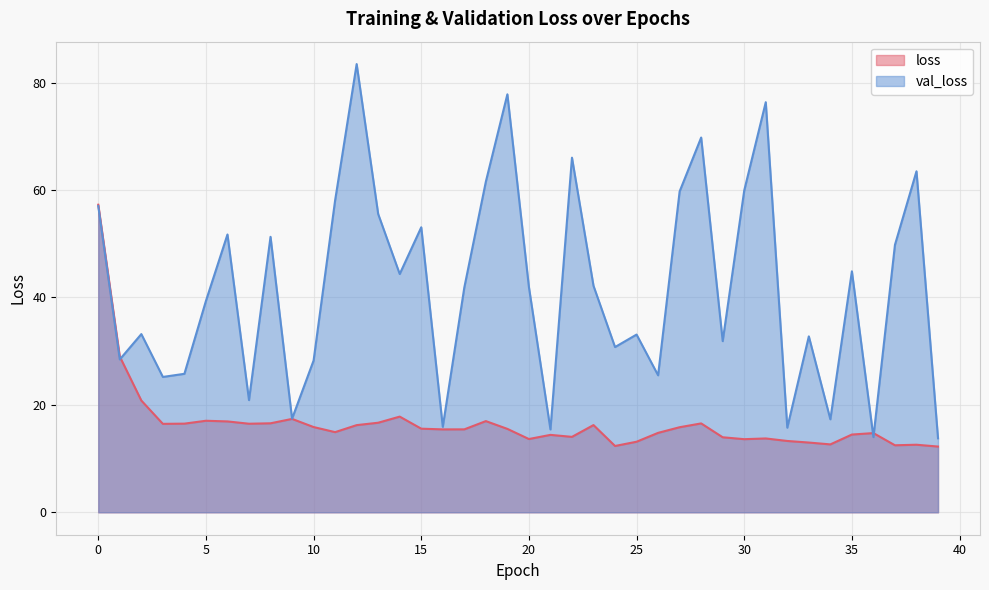

Reading left to right, what are all the values shown in this chart?

loss: 57.3	29.0	20.8	16.5	16.5	17.0	16.9	16.5	16.6	17.4	15.9	14.9	16.2	16.7	17.8	15.6	15.4	15.4	17.0	15.5	13.6	14.4	14.0	16.2	12.3	13.1	14.8	15.8	16.6	14.0	13.6	13.8	13.3	13.0	12.6	14.5	14.8	12.5	12.6	12.2
val_loss: 57.0	28.5	33.2	25.2	25.8	39.4	51.7	20.9	51.3	17.4	28.3	58.1	83.5	55.5	44.4	53.1	15.9	41.9	61.6	77.8	42.0	15.4	66.0	42.2	30.8	33.1	25.5	59.7	69.8	31.9	59.9	76.4	15.8	32.8	17.3	44.9	14.0	49.8	63.5	13.8